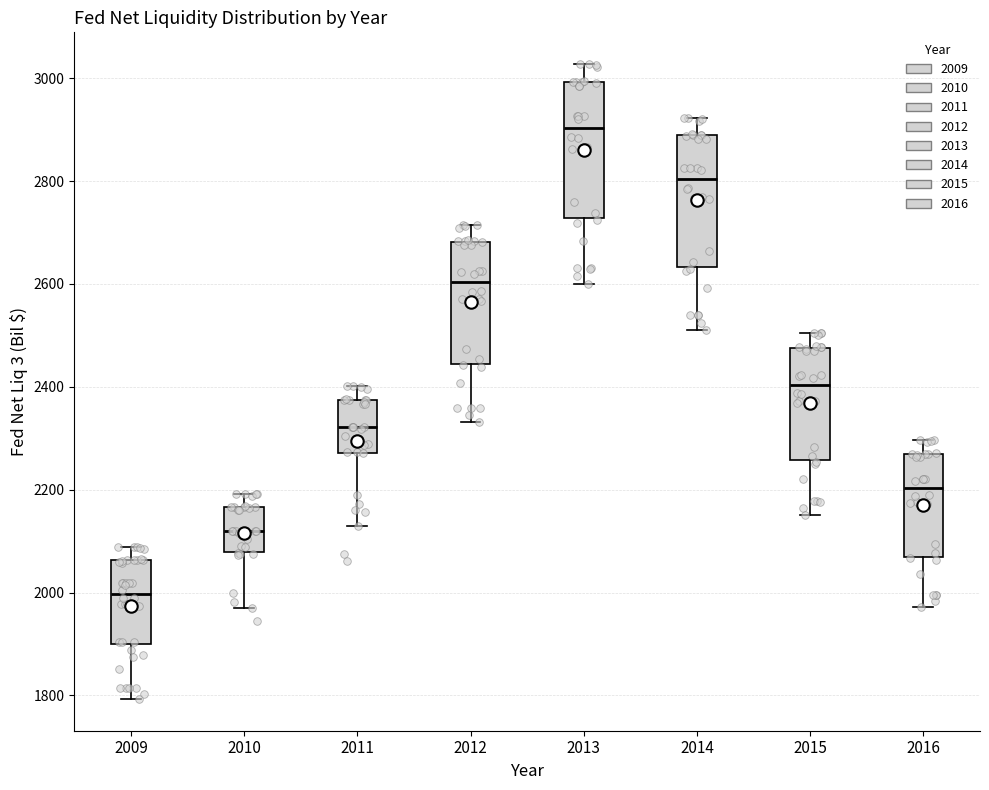

Reading left to right, read every box against the y-axis: the position of its median line, the range the box covers, and the ends of its whiskers. The values are not printed on the chart, so give them approximately, as read against the axis.

2009: median 2000, box 1900 to 2060, whiskers 1800 to 2080
2010: median 2120, box 2080 to 2160, whiskers 1960 to 2200
2011: median 2320, box 2280 to 2380, whiskers 2120 to 2400
2012: median 2600, box 2440 to 2680, whiskers 2340 to 2720
2013: median 2900, box 2720 to 3000, whiskers 2600 to 3020
2014: median 2800, box 2640 to 2880, whiskers 2520 to 2920
2015: median 2400, box 2260 to 2480, whiskers 2160 to 2500
2016: median 2200, box 2060 to 2260, whiskers 1980 to 2300